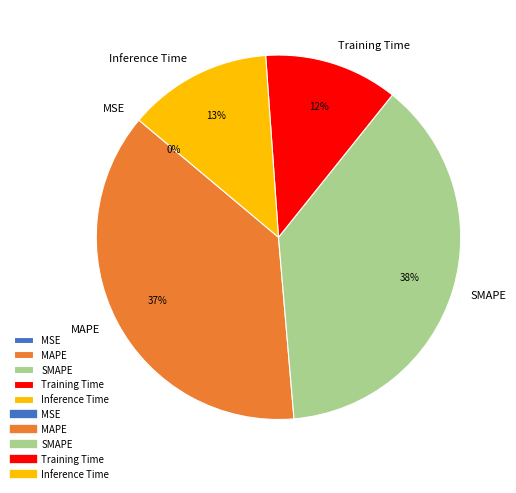

Does any single category account for the majority?

No